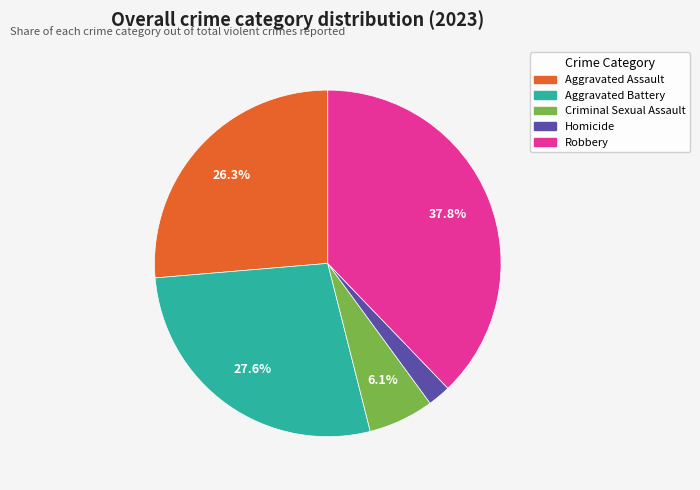

To the nearest percent, what is the difference between the largest and smallest slice percentages?

36%